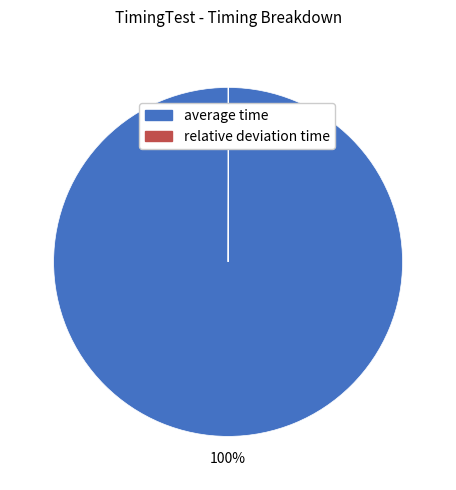

What is the largest slice in the pie chart?

average time